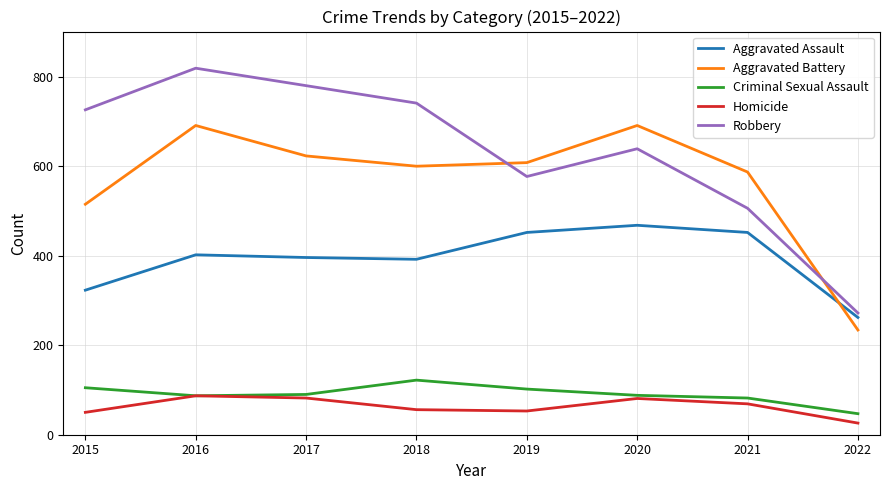

How many times do Aggravated Battery and Robbery cross each other?

2